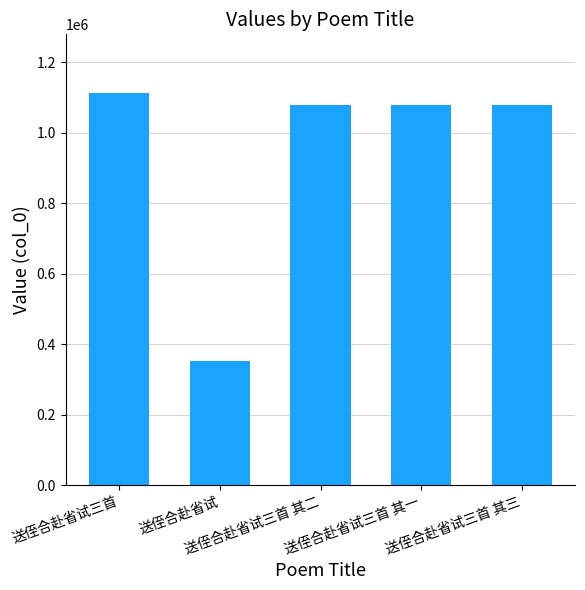

What is the value of the 2nd bar from the left?

352202